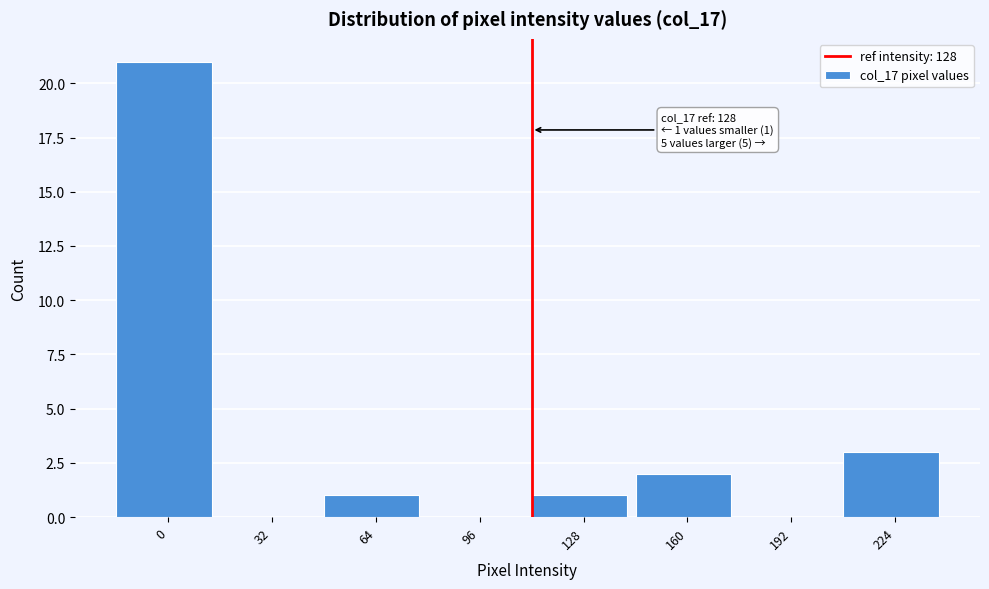

Reading left to right, list all the values displayed in this chart.

0=21	32=0	64=1	96=0	128=1	160=2	192=0	224=3